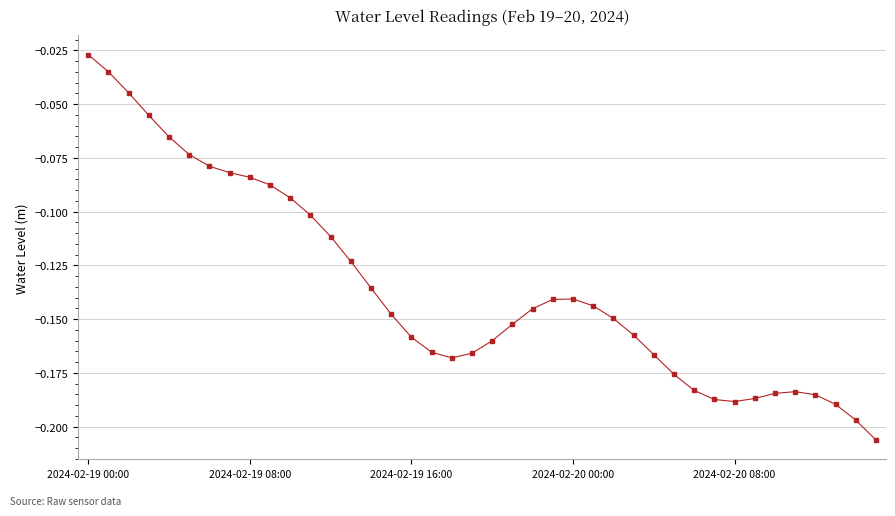

Does the chart display data point markers on the line(s)?

Yes